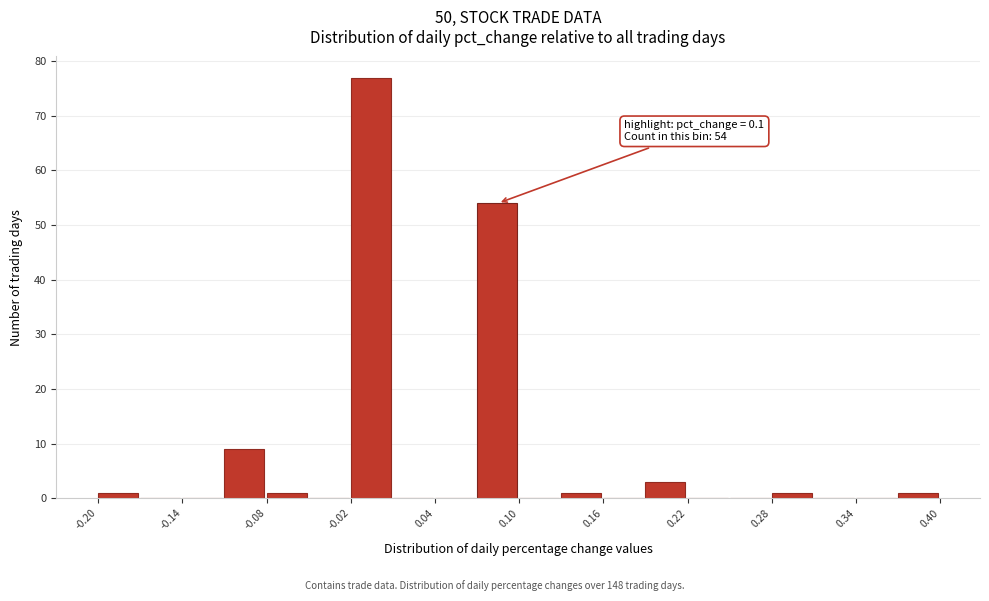

Around what value on the x-axis is the tallest bar? Give the approximate position of its centre, as read against the axis.

-0.01